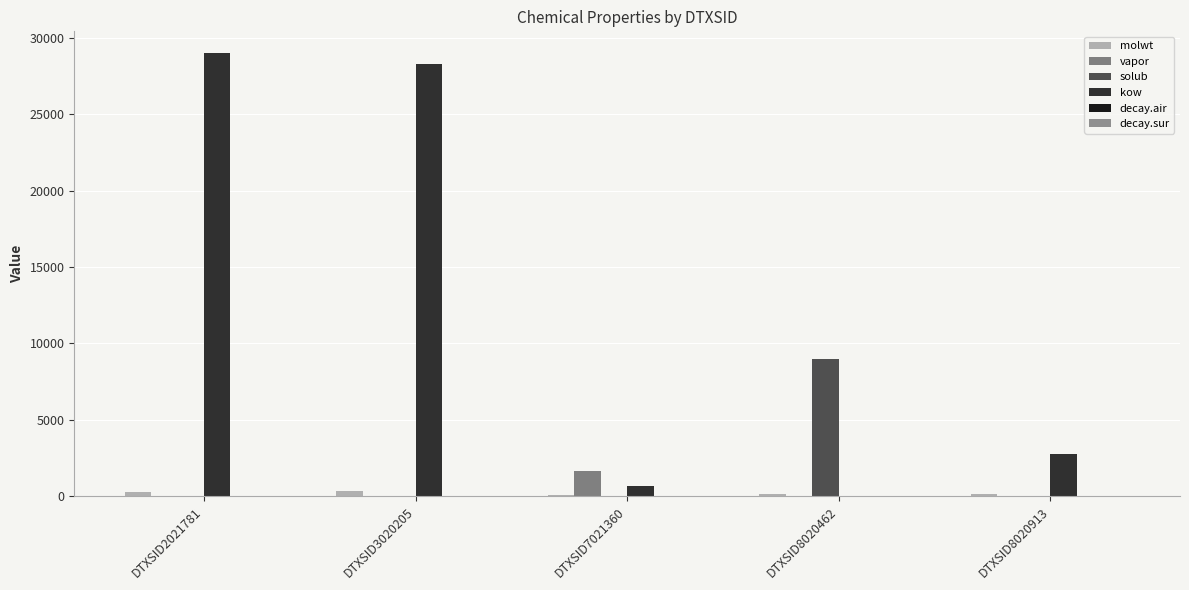

Where does the kow series first go above 2753?

DTXSID2021781